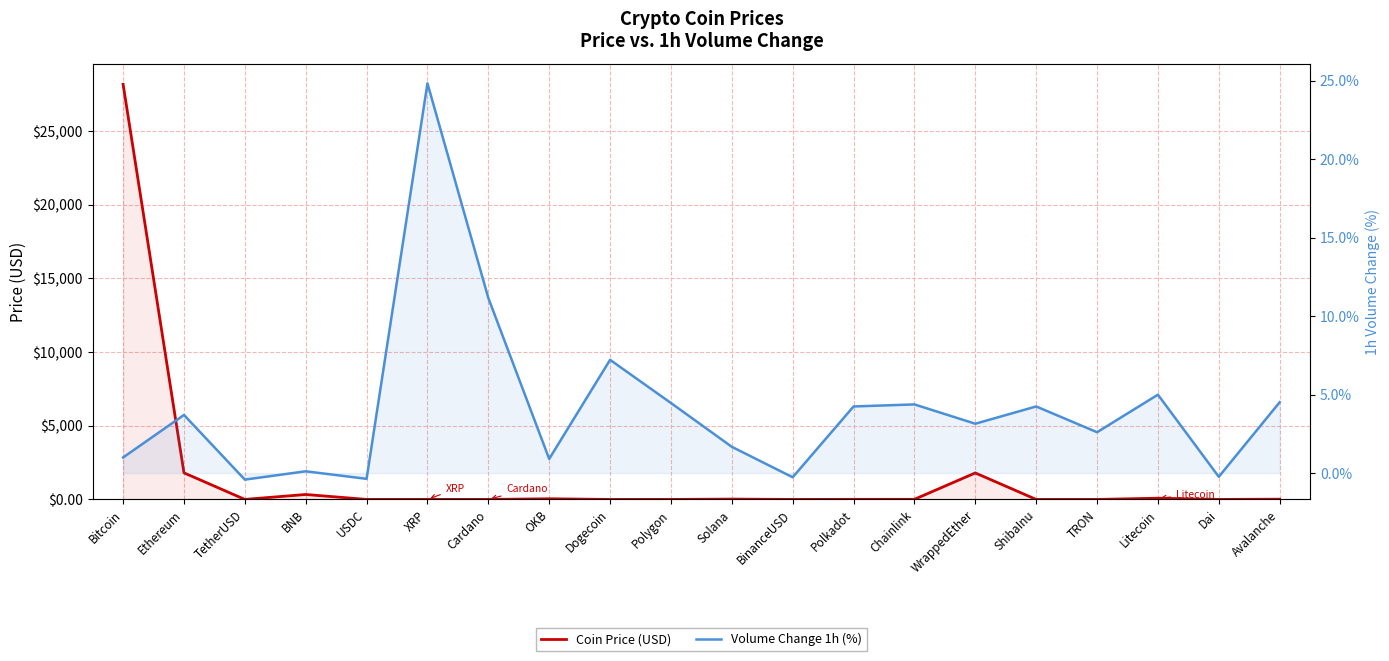

What is the sum of the Coin Price (USD) values at BNB and Ethereum?

2141.5